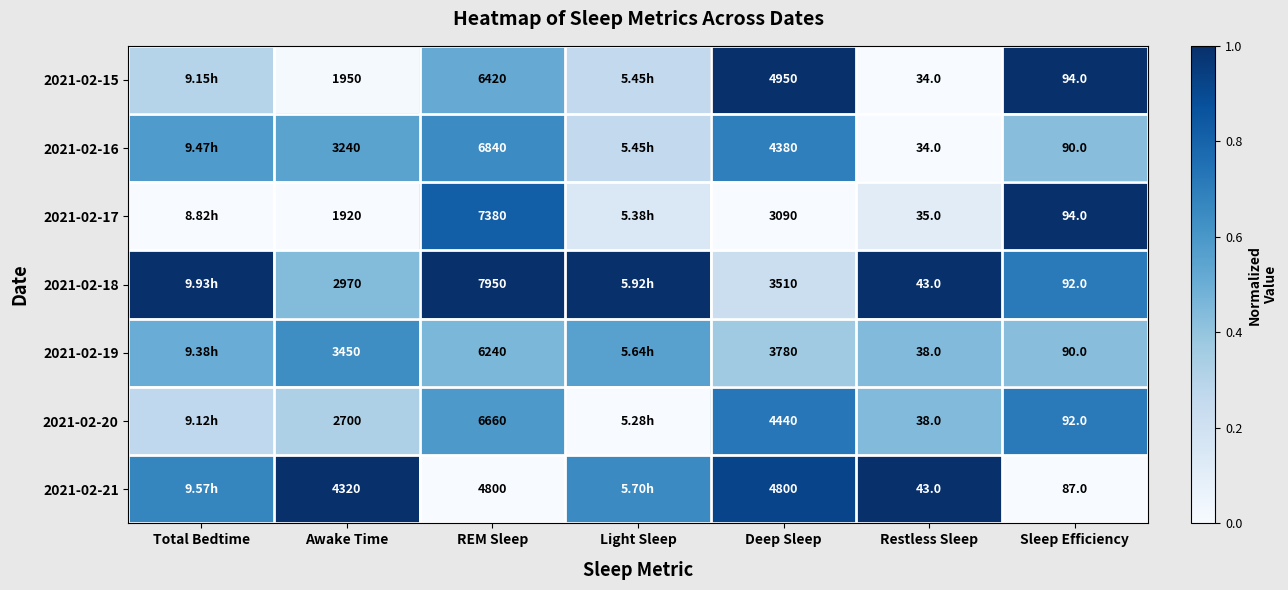

Between Light Sleep and Restless Sleep, which is larger?

Light Sleep